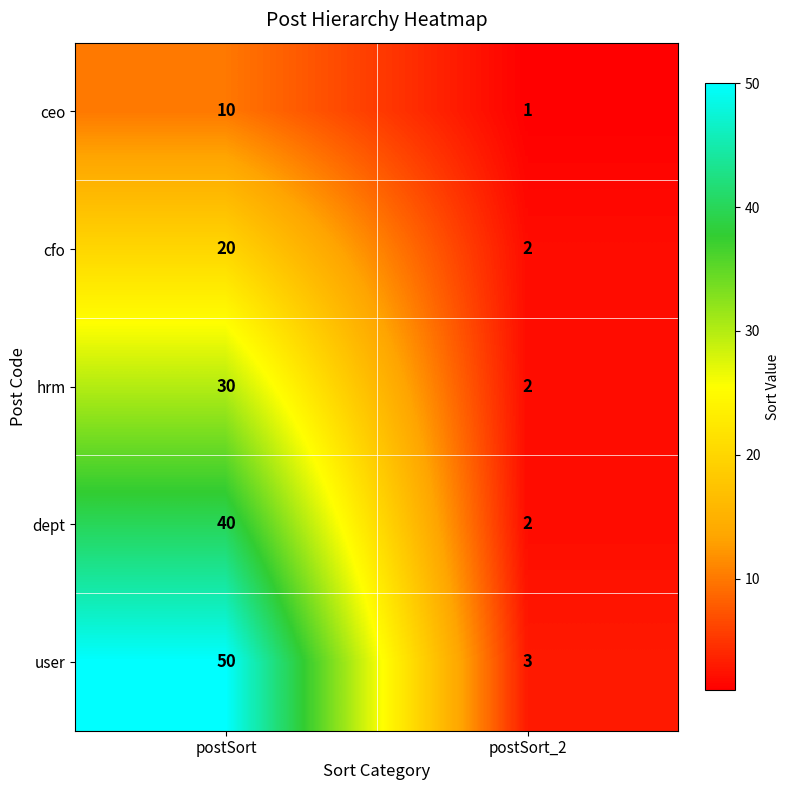

Which series has the largest total across all categories?

user